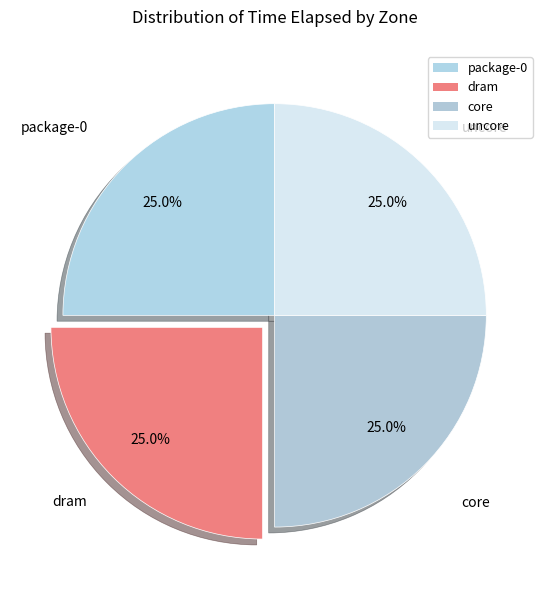

Is it true that uncore is 33% of the pie?

False